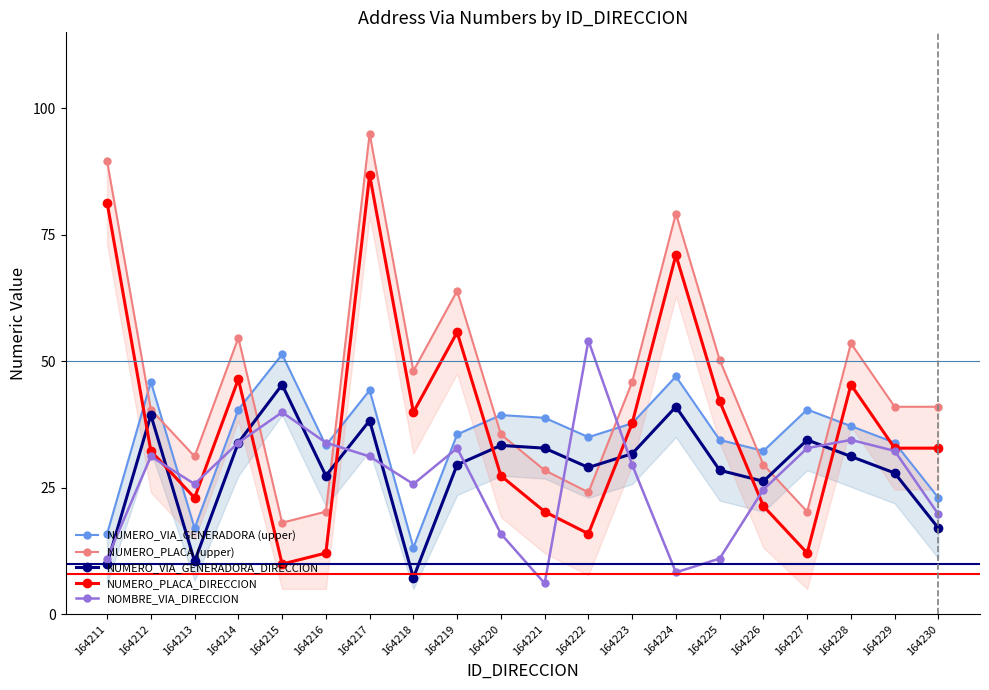

Is this an area chart (filled region under the line)?

No